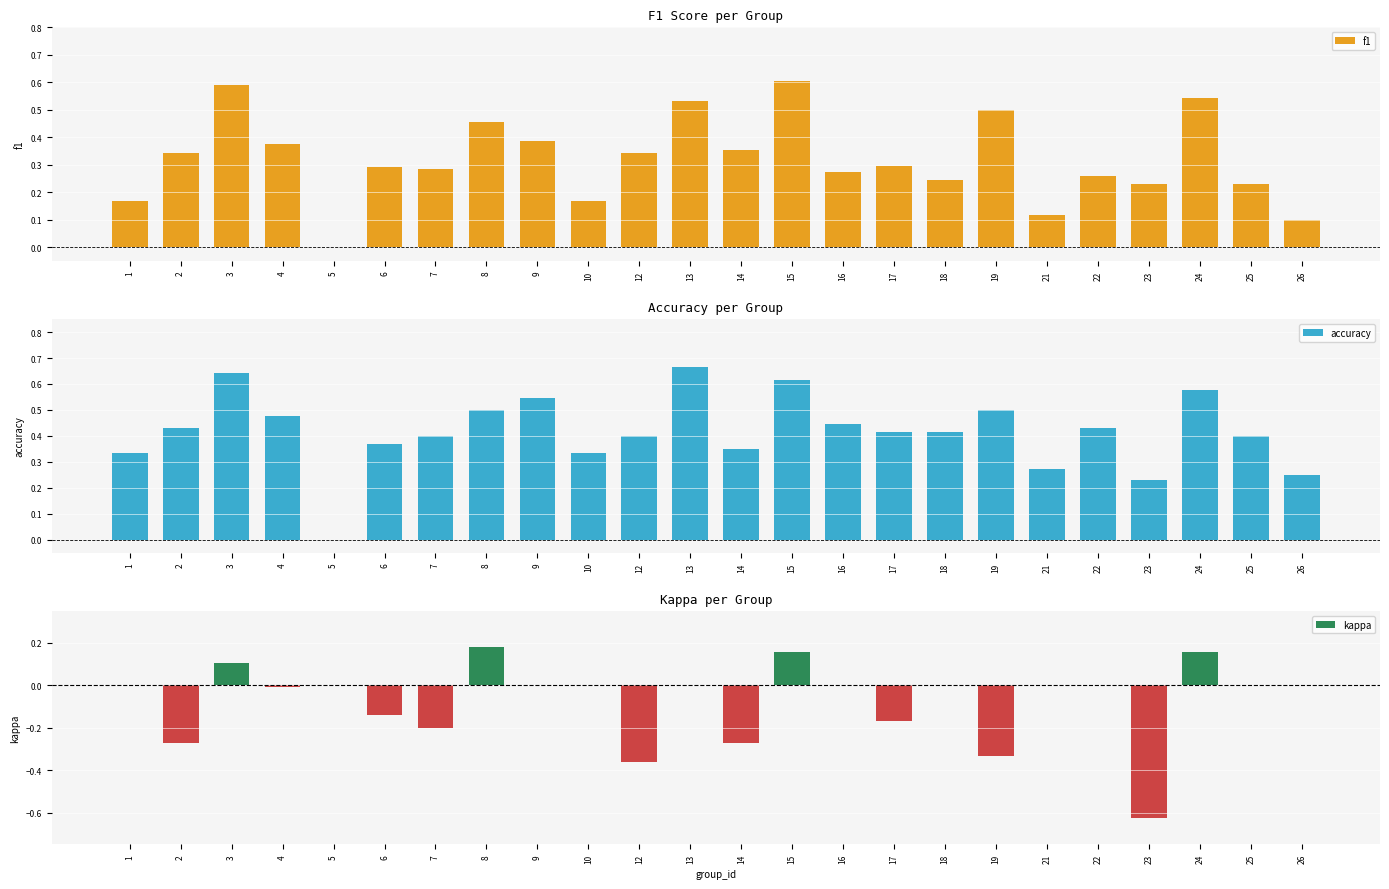

How many series are shown in this chart?

3